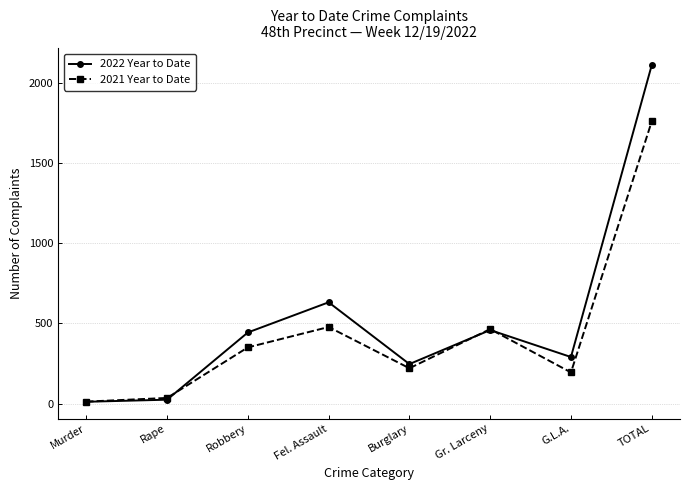

Where is 2022 Year to Date nearest to the value 1061?

Fel. Assault